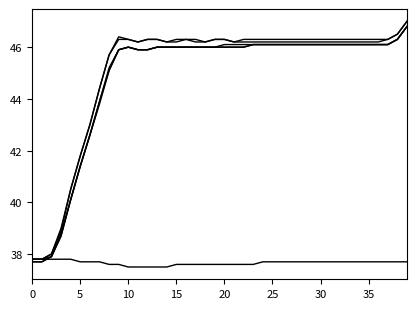

What is the smallest value displayed?

37.5